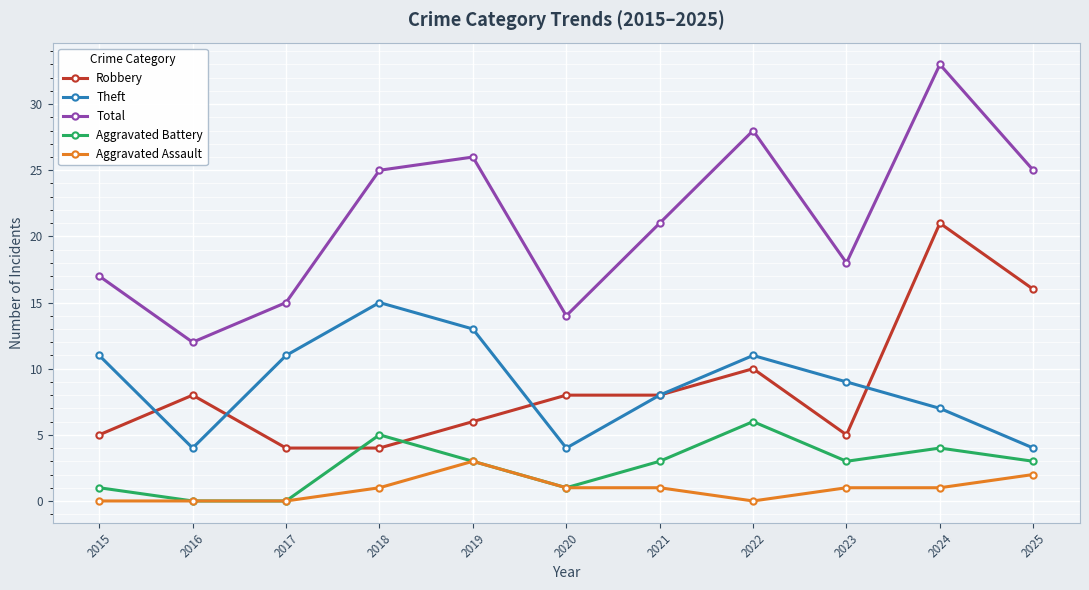

Is the value of Aggravated Battery at 2022 greater than the value of Theft at 2021?

No